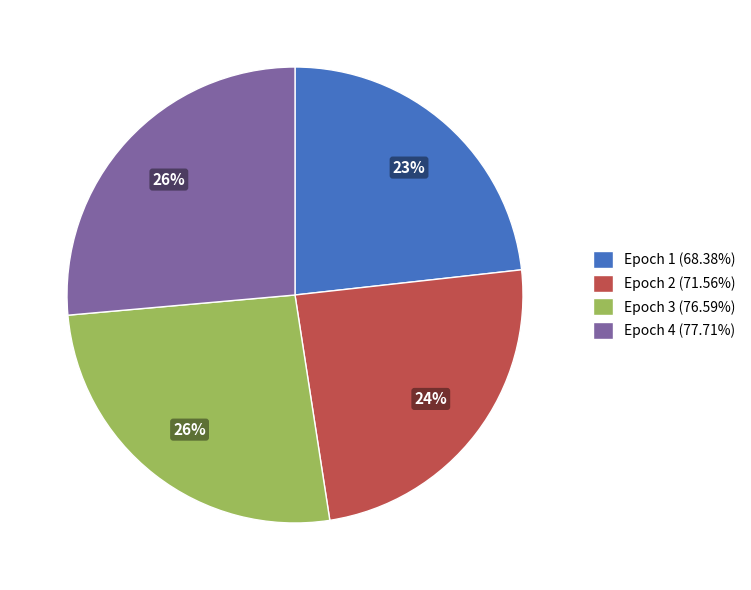

Approximately how many times larger is the value at Epoch 1 (68.38%) compared to Epoch 2 (71.56%)?

1.0